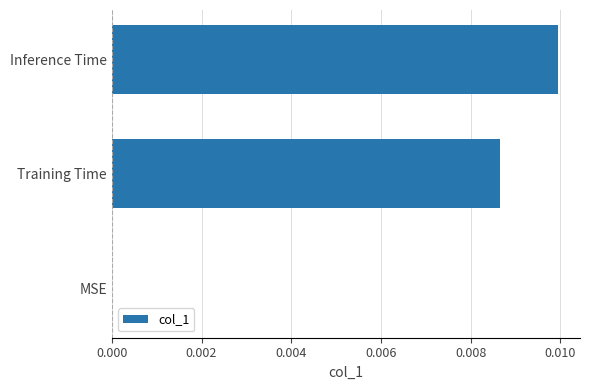

The chart shows a value of 0.0 at Inference Time. True or false?

True